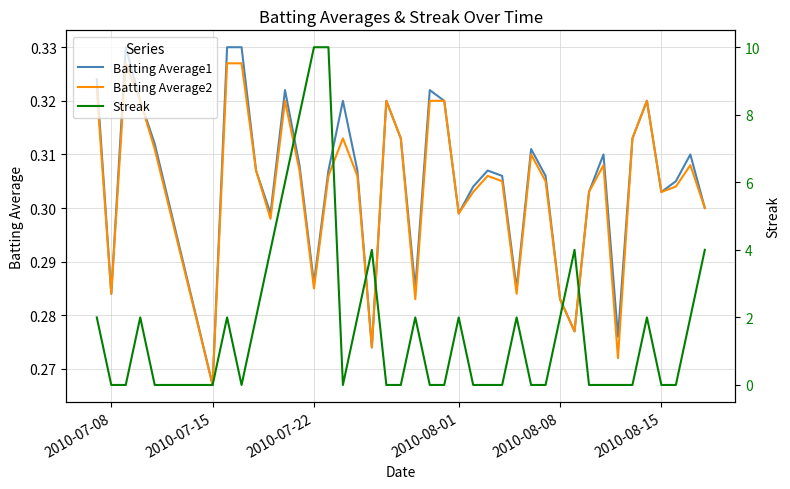

Which category has the lowest value in the Batting Average1 series?

2010-07-15